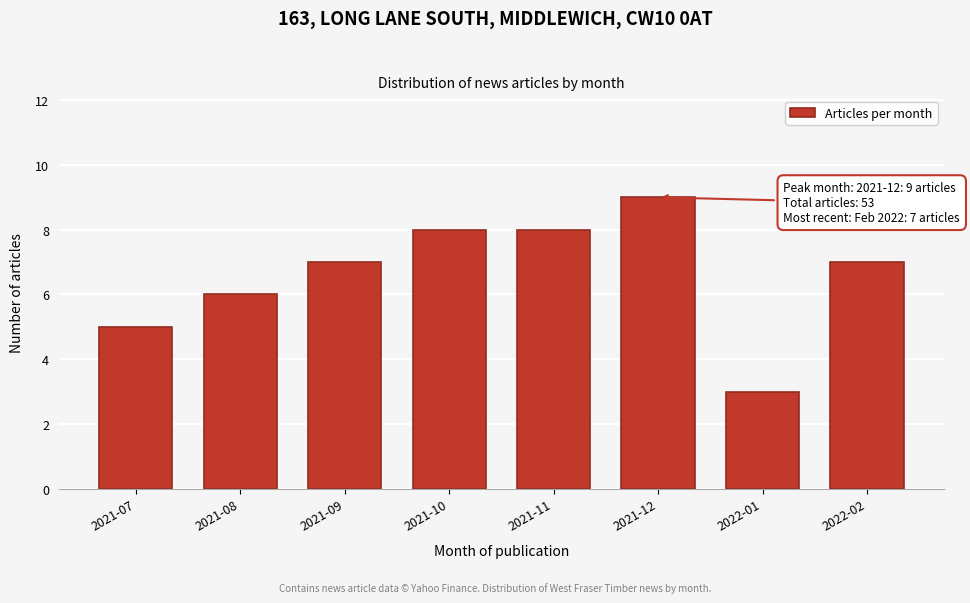

Reading right to left, transcribe all the data shown in this chart.

7	3	9	8	8	7	6	5